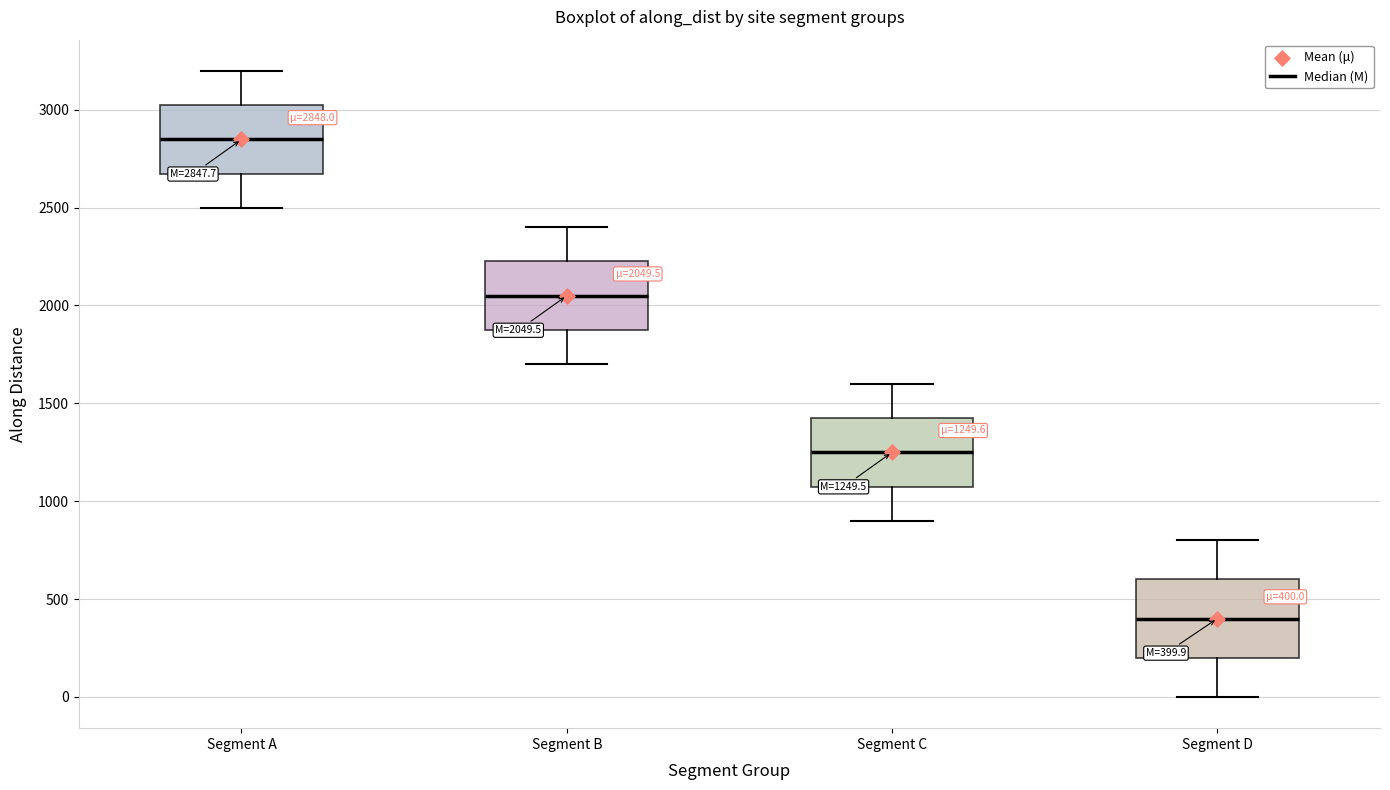

Which box has the highest median line?

Segment A